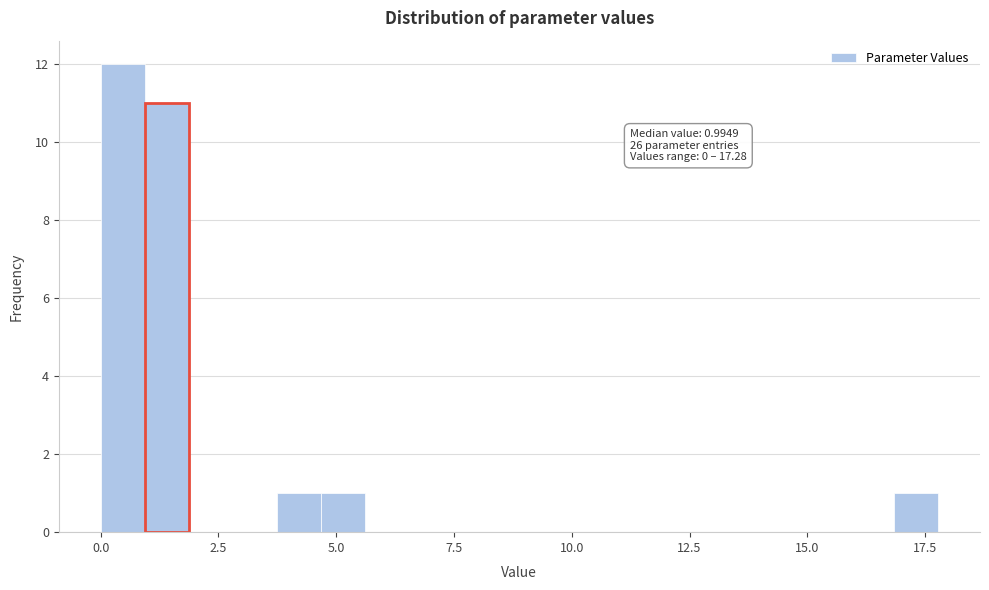

Read against the x-axis, roughly where is the centre of the tallest bar?

0.5